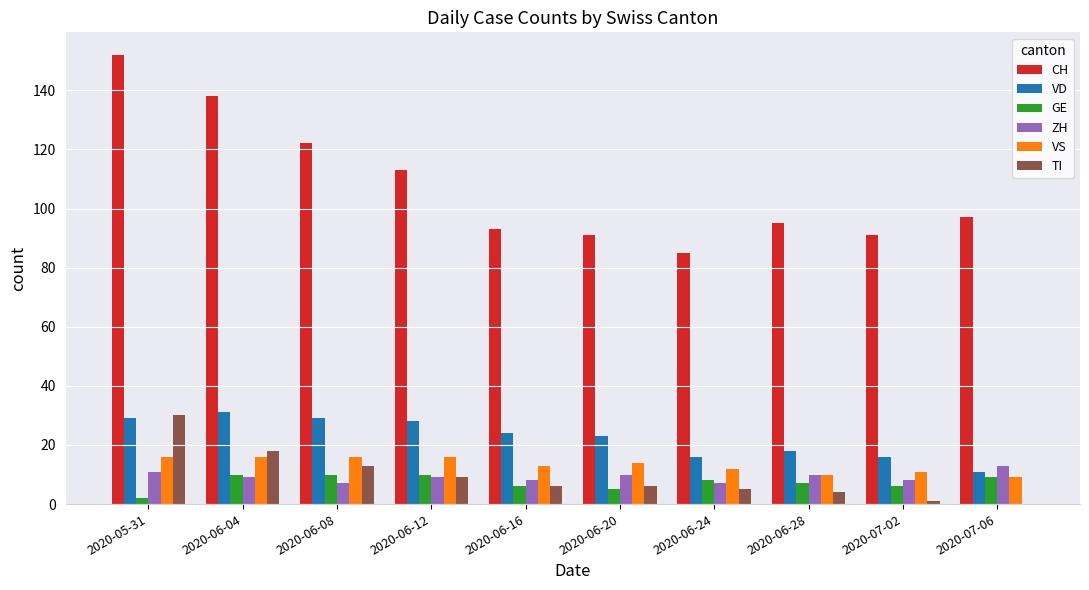

Reading left to right, extract all data points from this chart.

CH: 2020-05-31=152	2020-06-04=138	2020-06-08=122	2020-06-12=113	2020-06-16=93	2020-06-20=91	2020-06-24=85	2020-06-28=95	2020-07-02=91	2020-07-06=97
VD: 2020-05-31=29	2020-06-04=31	2020-06-08=29	2020-06-12=28	2020-06-16=24	2020-06-20=23	2020-06-24=16	2020-06-28=18	2020-07-02=16	2020-07-06=11
GE: 2020-05-31=2	2020-06-04=10	2020-06-08=10	2020-06-12=10	2020-06-16=6	2020-06-20=5	2020-06-24=8	2020-06-28=7	2020-07-02=6	2020-07-06=9
ZH: 2020-05-31=11	2020-06-04=9	2020-06-08=7	2020-06-12=9	2020-06-16=8	2020-06-20=10	2020-06-24=7	2020-06-28=10	2020-07-02=8	2020-07-06=13
VS: 2020-05-31=16	2020-06-04=16	2020-06-08=16	2020-06-12=16	2020-06-16=13	2020-06-20=14	2020-06-24=12	2020-06-28=10	2020-07-02=11	2020-07-06=9
TI: 2020-05-31=30	2020-06-04=18	2020-06-08=13	2020-06-12=9	2020-06-16=6	2020-06-20=6	2020-06-24=5	2020-06-28=4	2020-07-02=1	2020-07-06=0